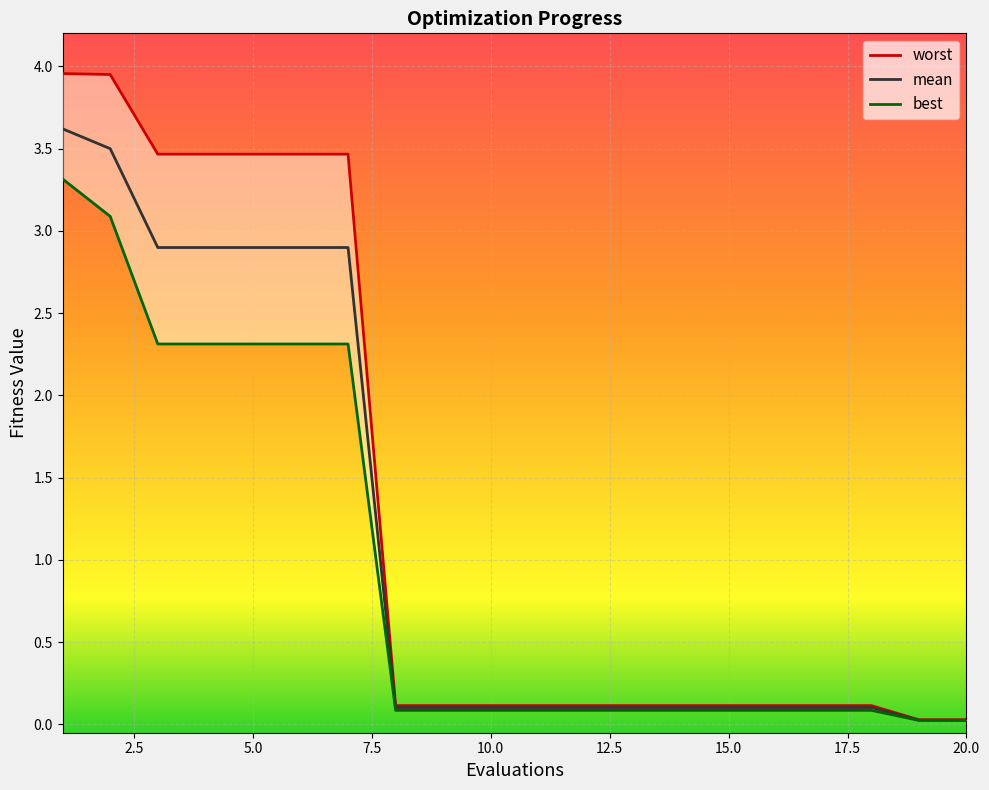

What are all the series names shown in the legend?

worst, mean, best